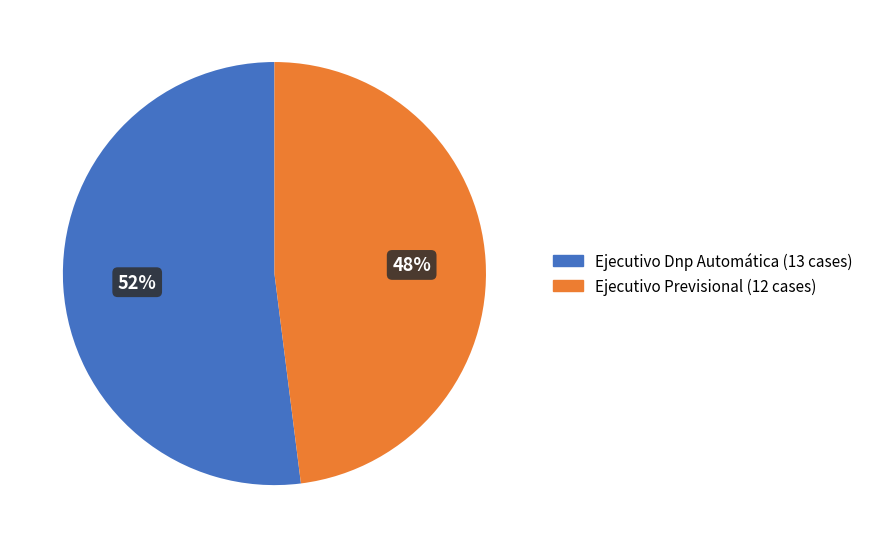

Is it true that Ejecutivo Previsional is 41% of the pie?

False